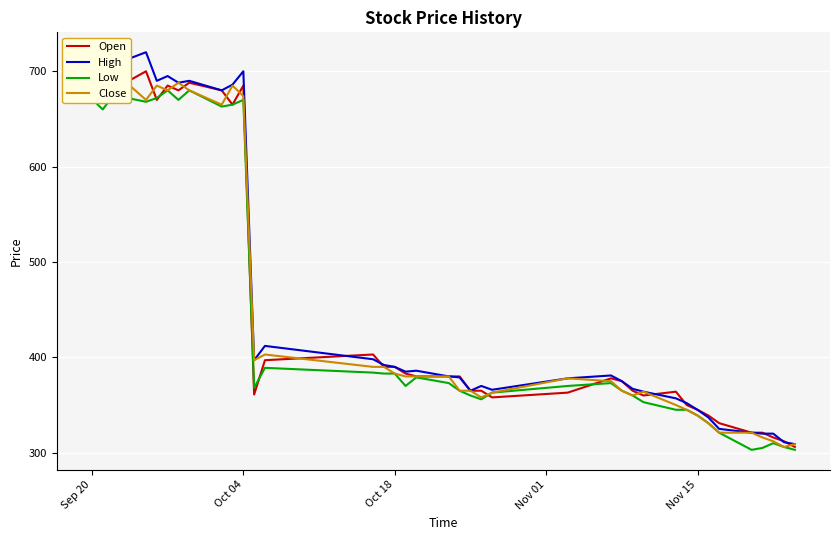

In Close, how many points are higher than both neighbors (excluding endpoints)?

7